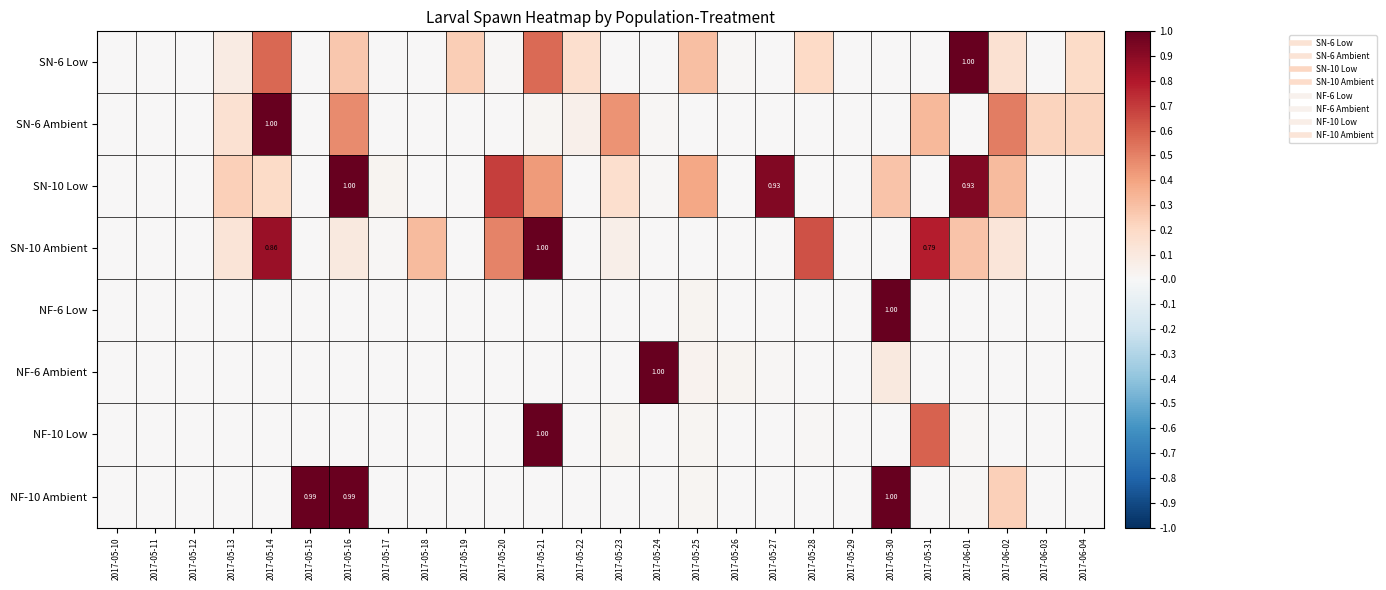

What is the average value of the NF-10 Ambient series?

0.1